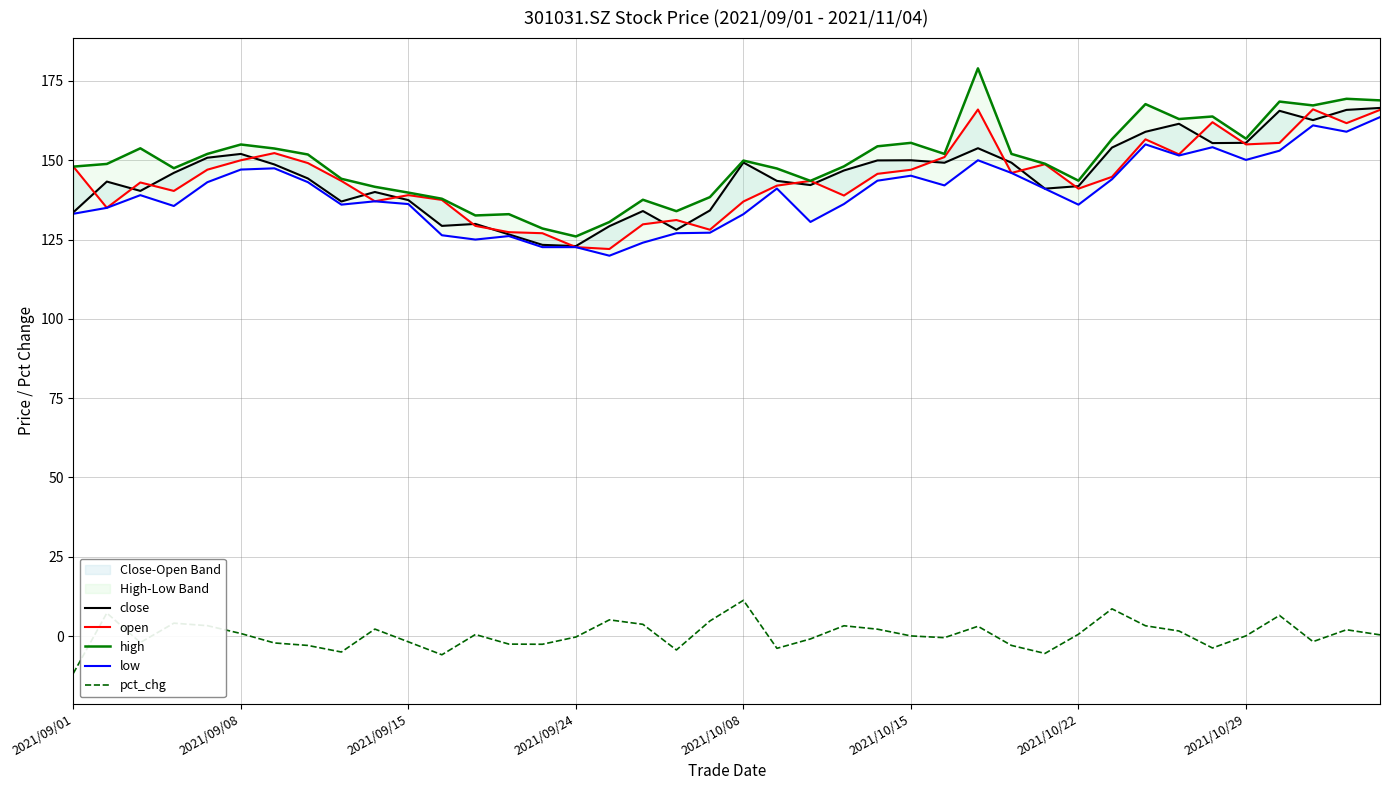

What is the value of the pct_chg point at the 16th from the left?

-0.3